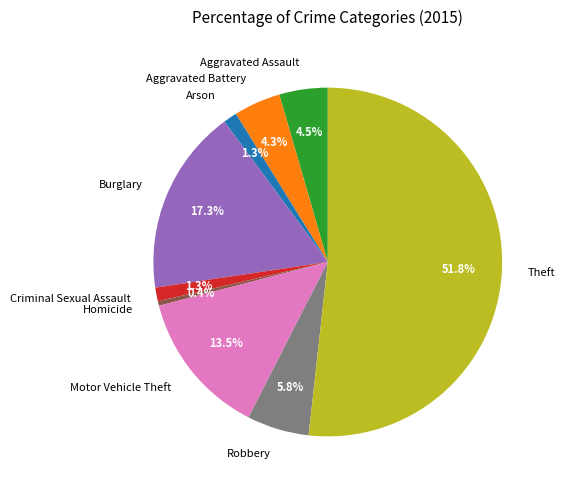

To the nearest percent, what percentage of the pie is Robbery?

6%